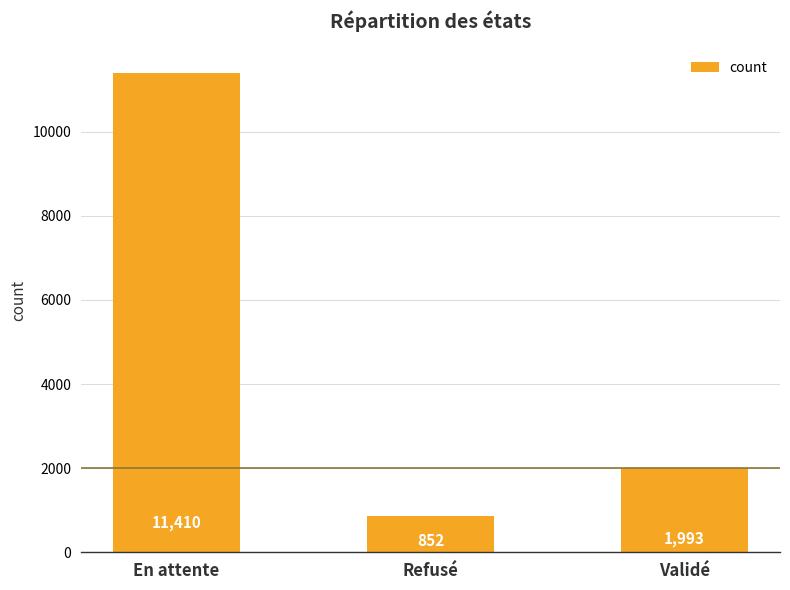

Reading left to right, list all the values displayed in this chart.

11410	852	1993